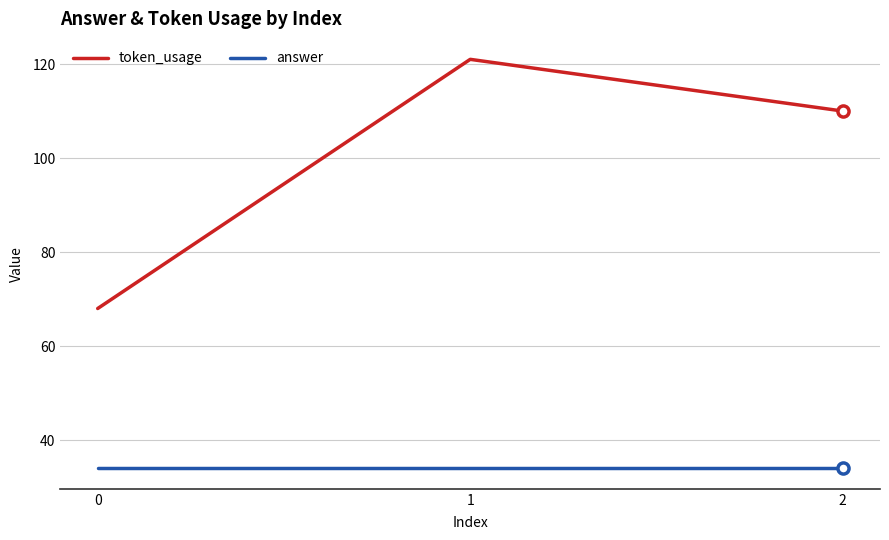

Which series changed the most between 0 and 2?

token_usage